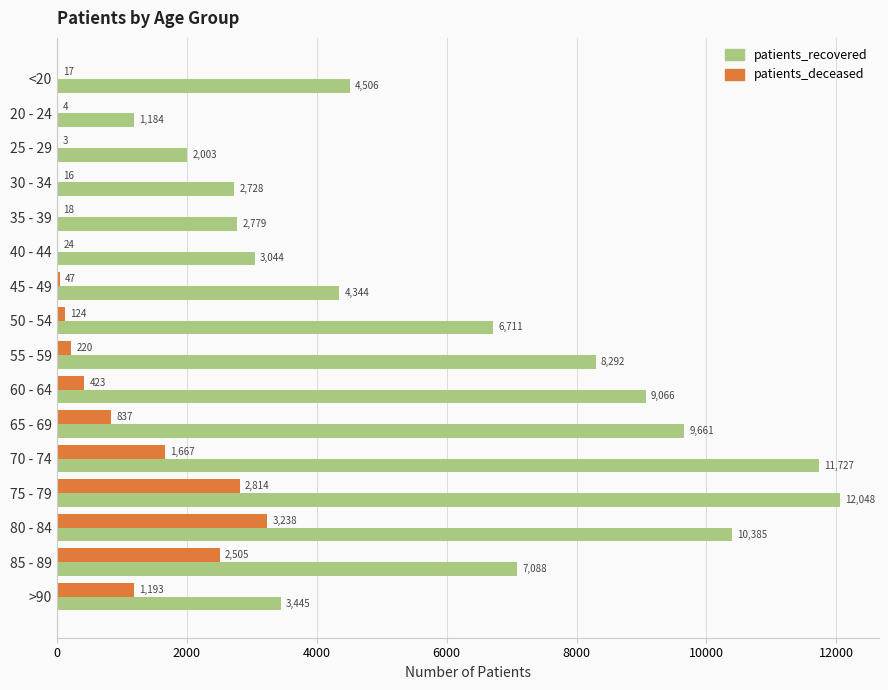

Read the patients_recovered value at 50 - 54.

6711